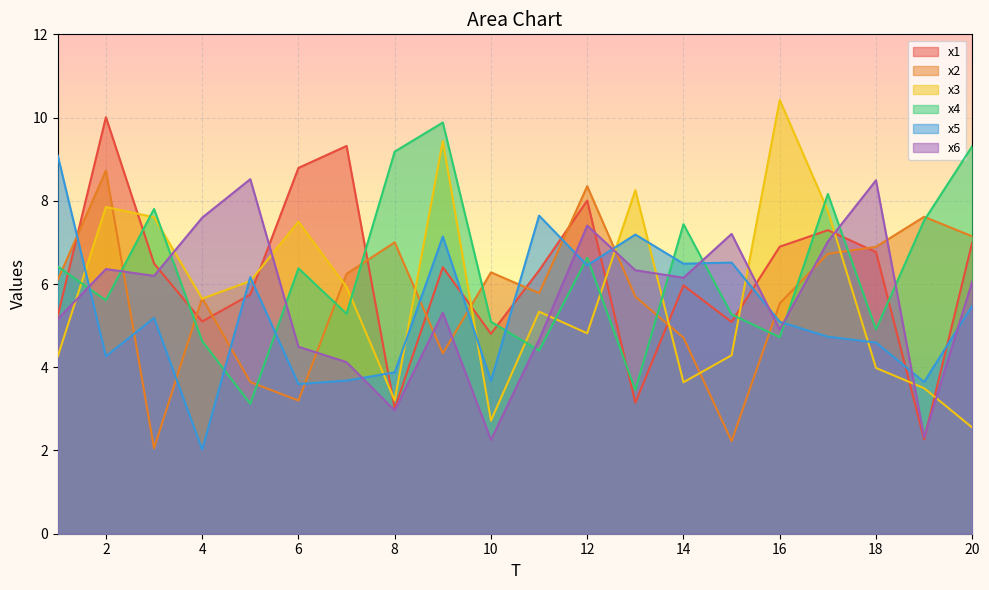

What is the sum of all x4 values?

125.2